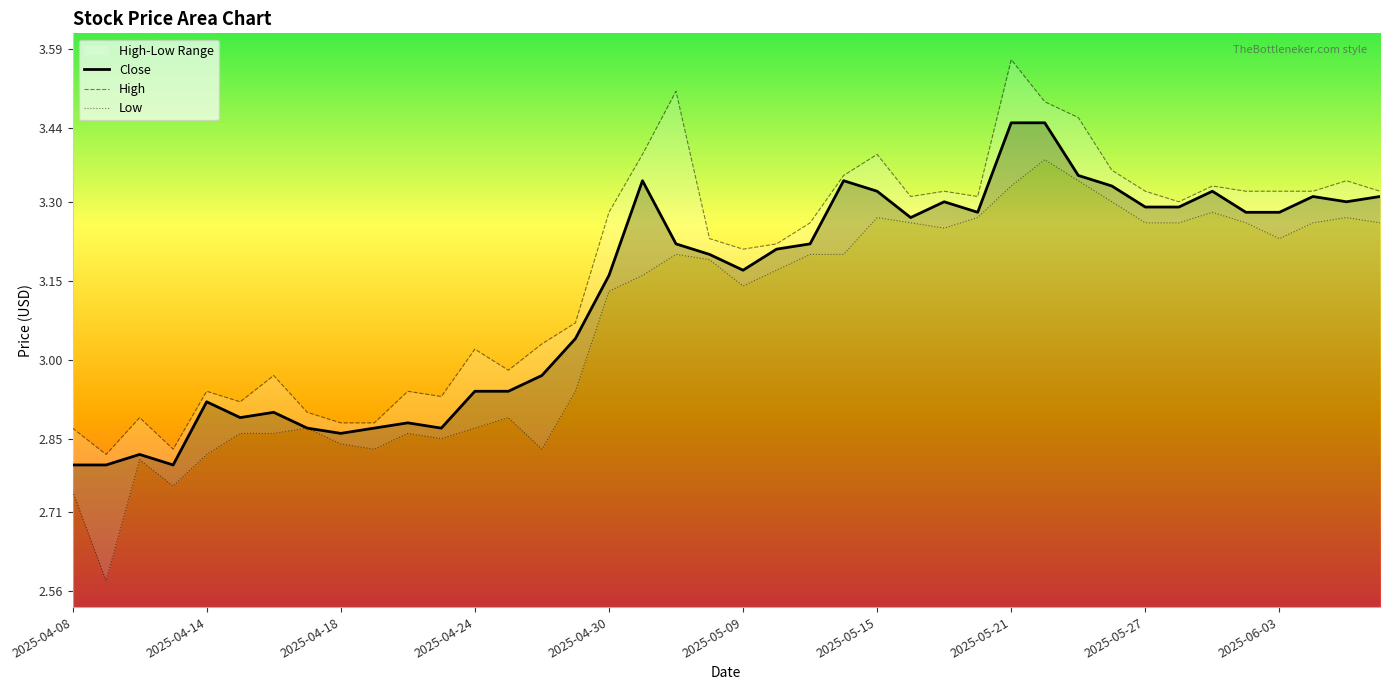

Is the value of Low at 29 greater than the value of High at 37?

Yes